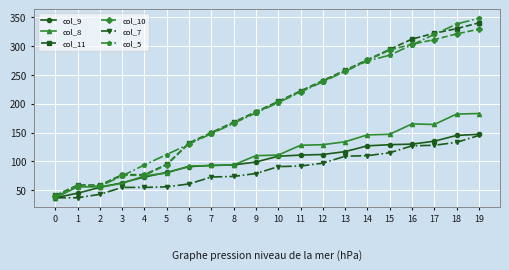

True or false: col_9 and col_10 cross at least once.

False